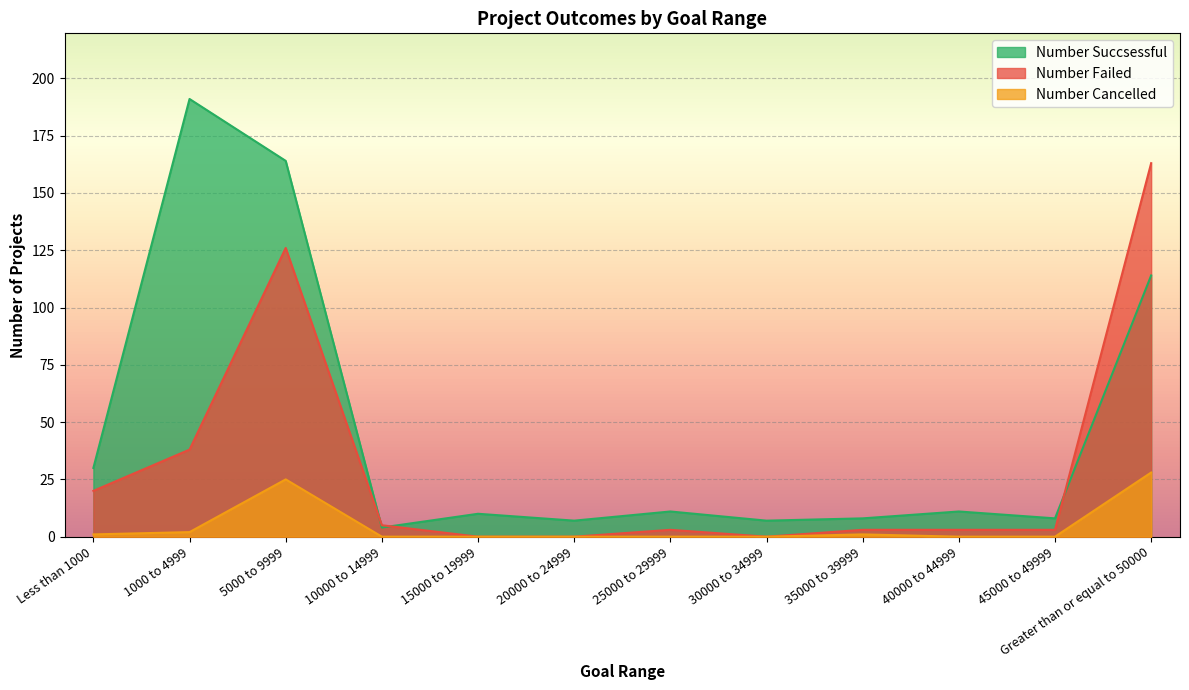

True or false: Number Failed and Number Cancelled cross at least once.

False